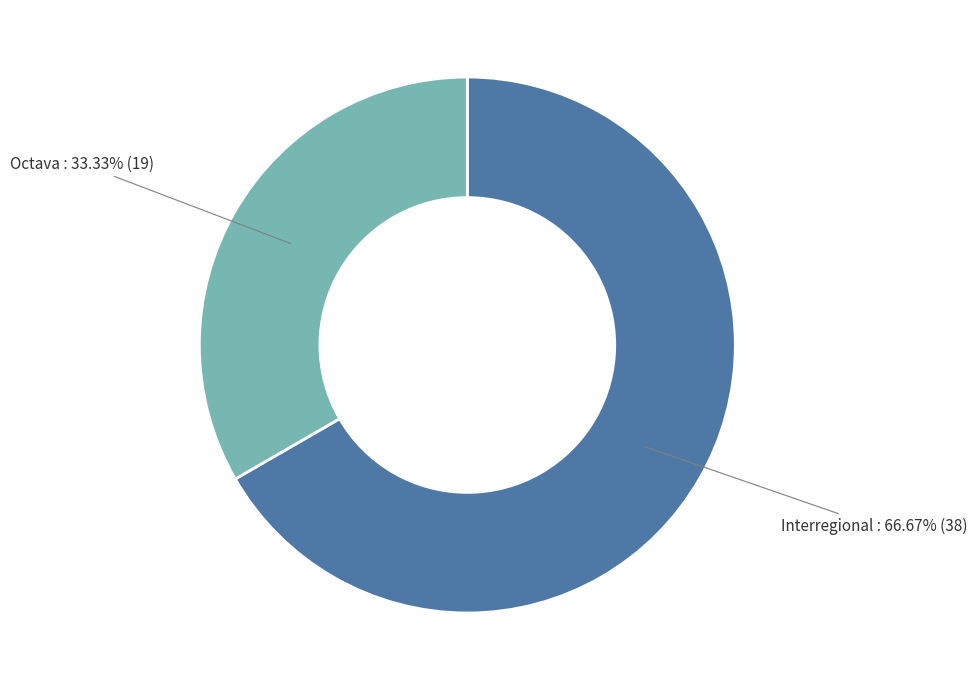

Does any single category account for the majority?

Yes